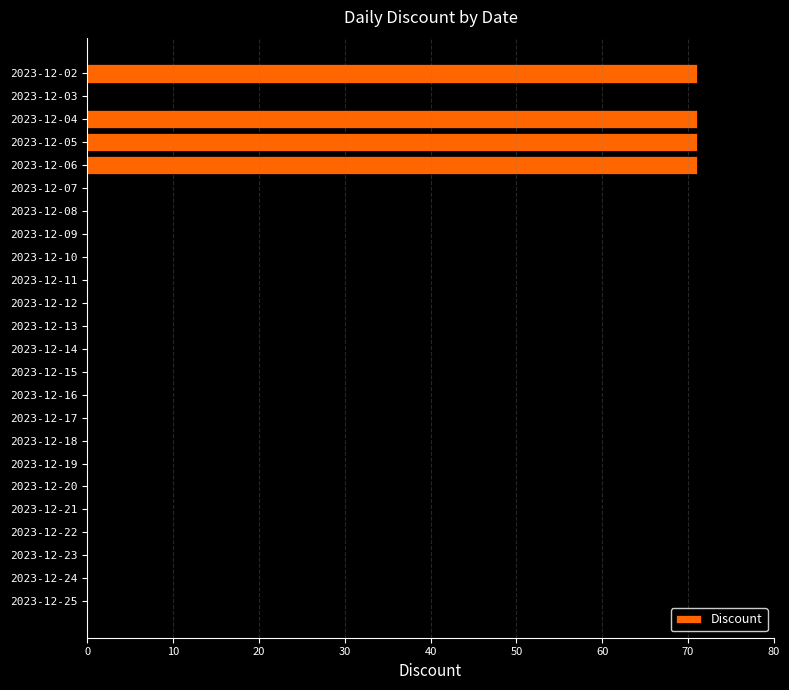

The chart shows a value of 0 at 2023-12-03. True or false?

True